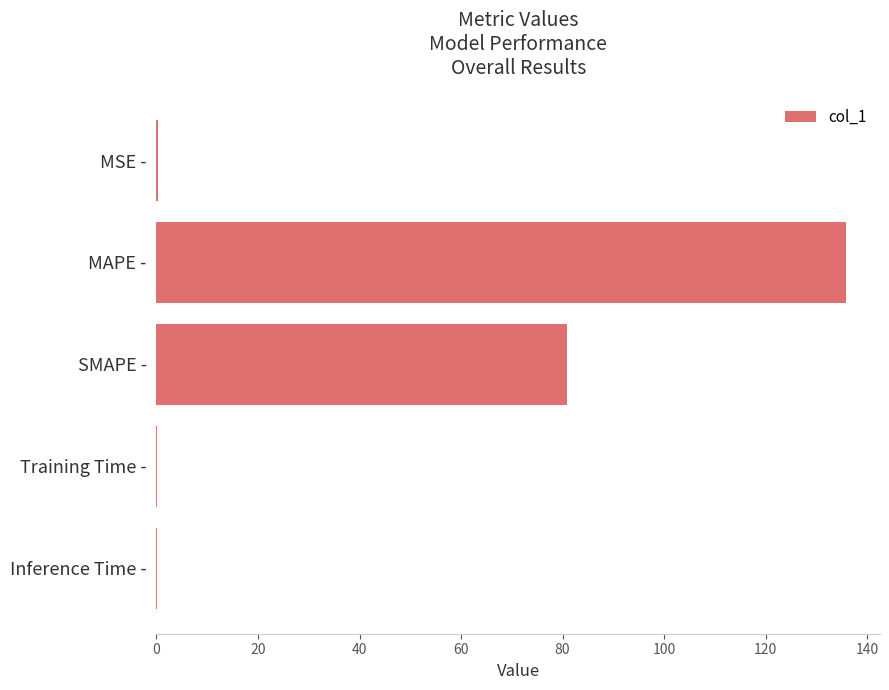

At which label is the value closest to 67?

SMAPE -